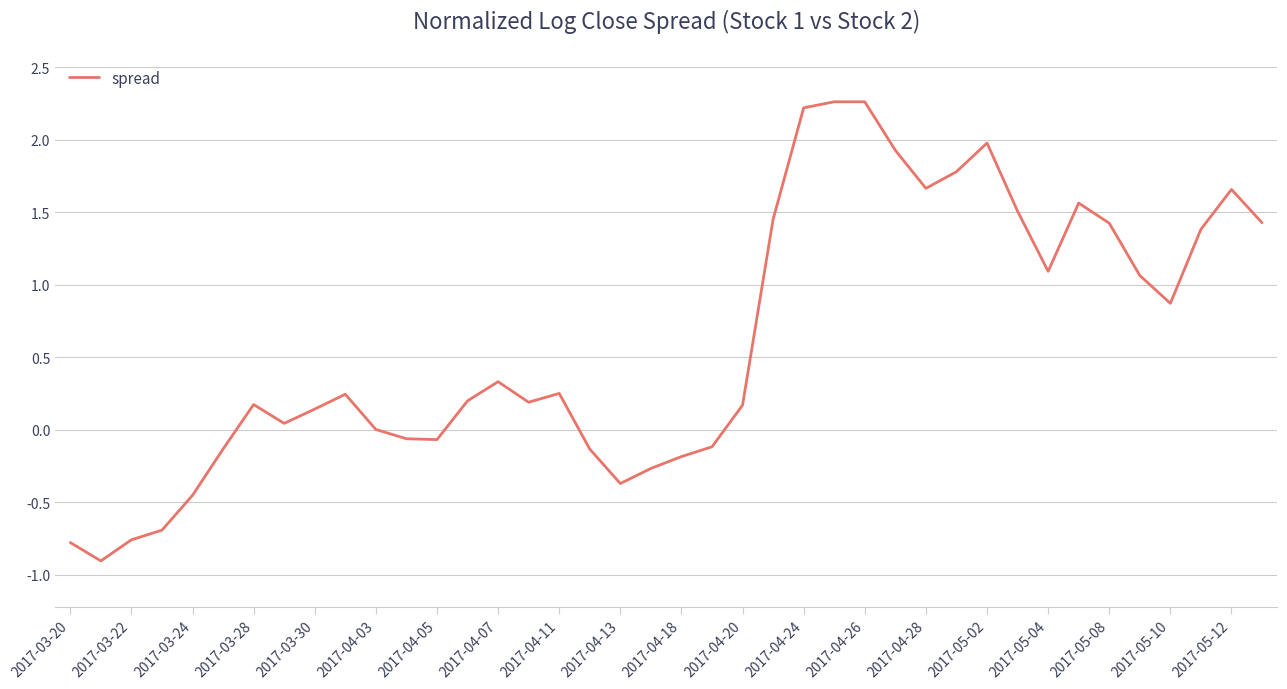

What is the difference between the maximum and minimum values?

3.2